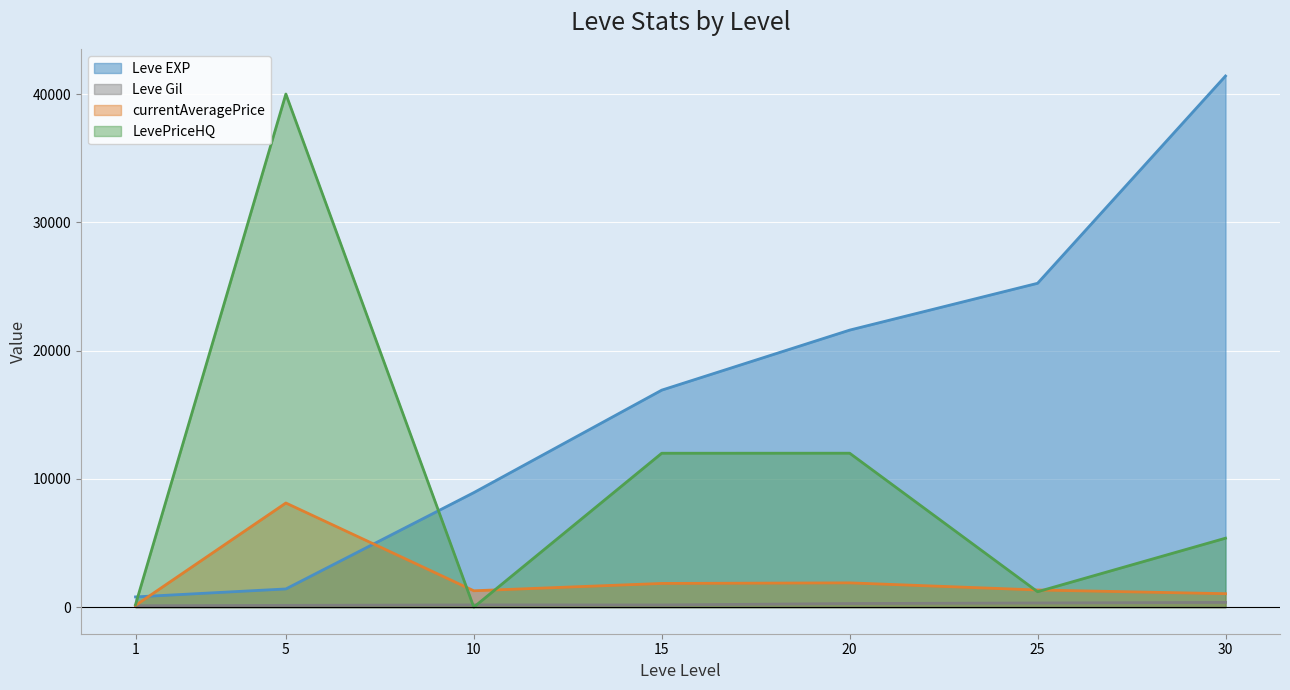

The value of Leve Gil at 30 is 632.9. True or false?

False